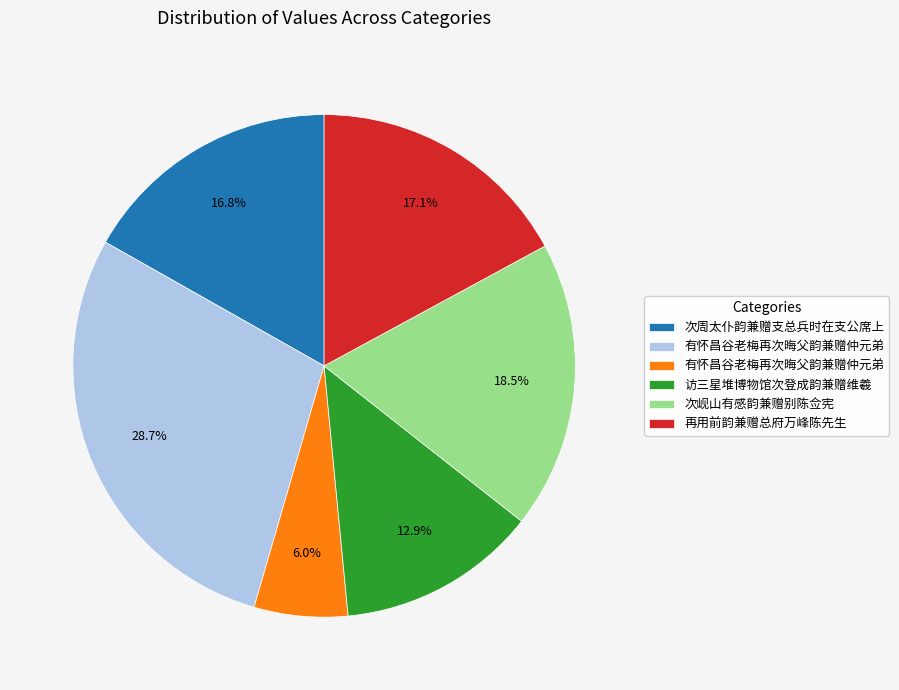

Is there a majority slice in this chart?

No